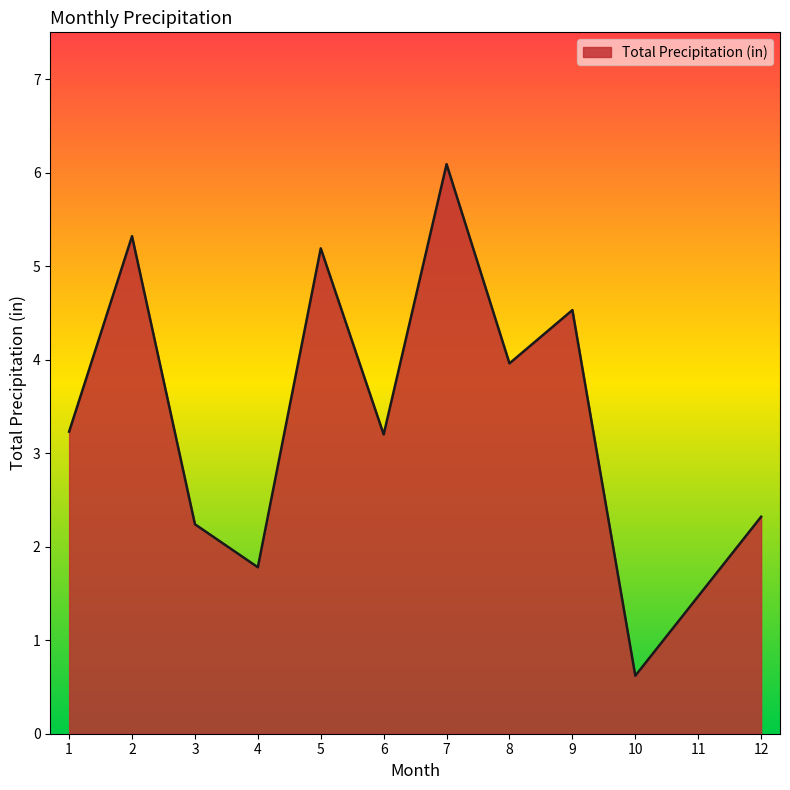

What is the change in value from 8 to 10?

-3.3